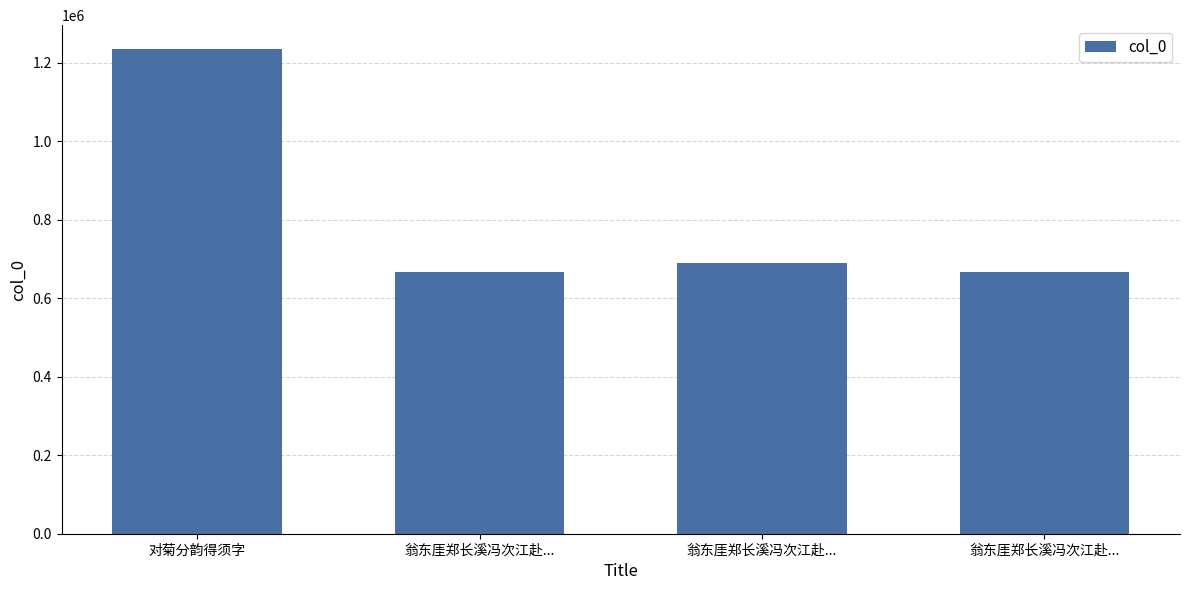

Which label corresponds to the largest value in the chart?

对菊分韵得须字